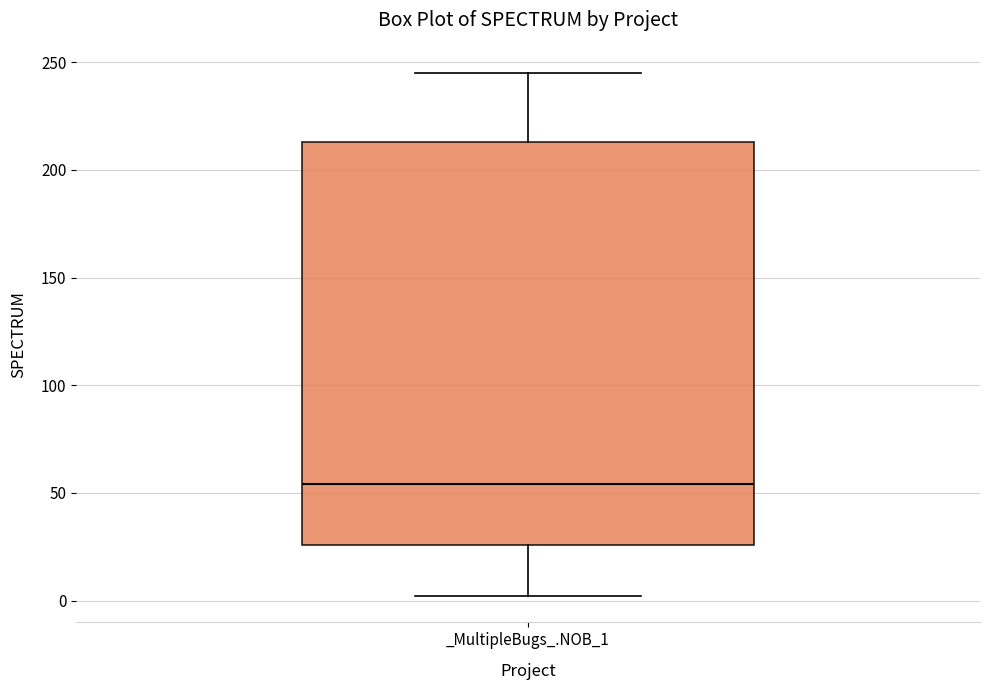

Read this box plot against the y-axis: the position of the median line, the range covered by the box, and the ends of both whiskers. The values are not printed on the chart, so give them approximately, as read against the axis.

median 55, box 25 to 215, whiskers 0 to 245